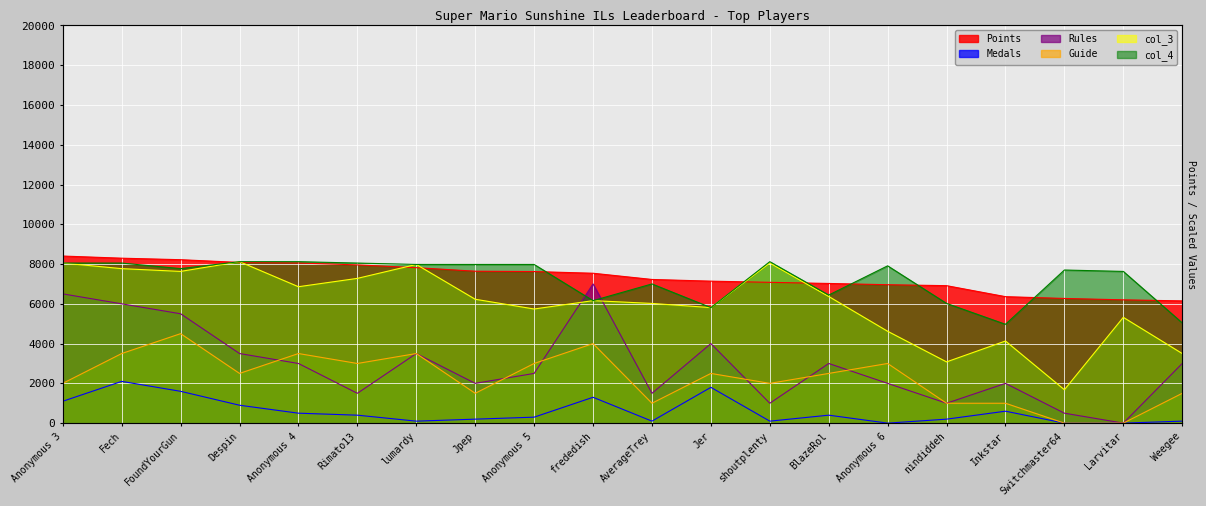

What is the sum of the col_3 values at Switchmaster64 and FoundYourGun?

9310